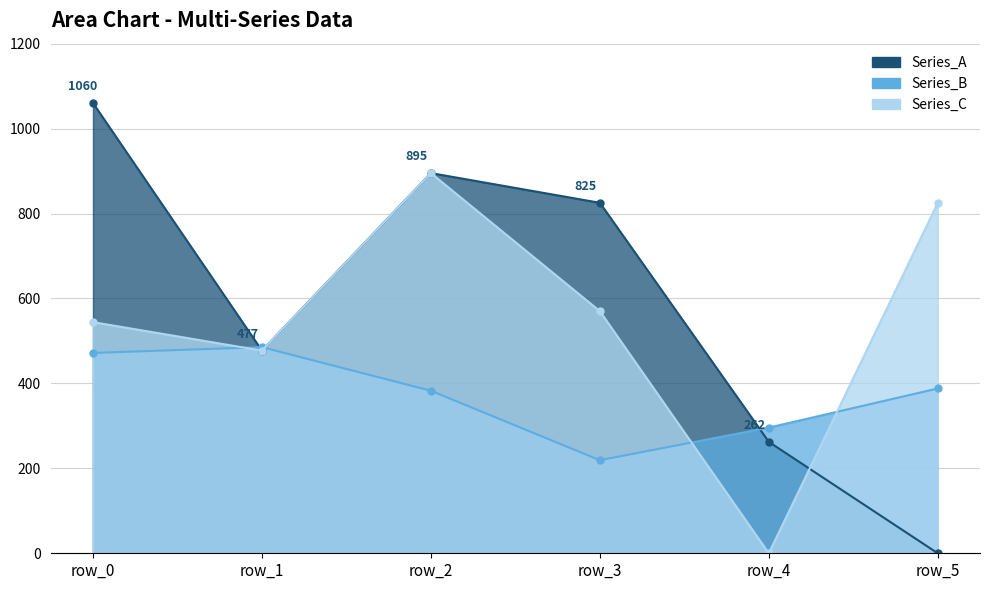

Between row_0 and row_2, which is larger?

row_0